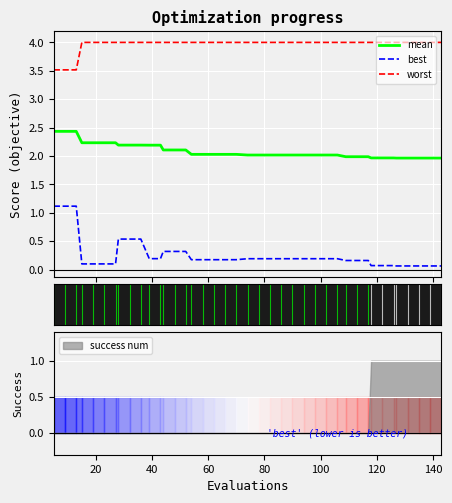

What is the maximum value for worst?

4.0